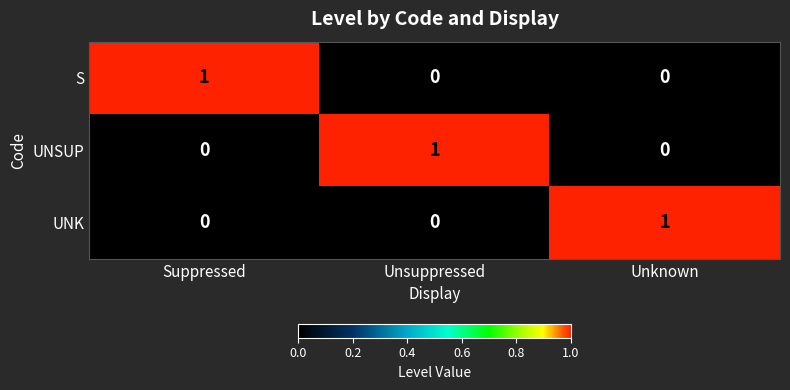

The UNK series shows 1 at Suppressed. True or false?

False